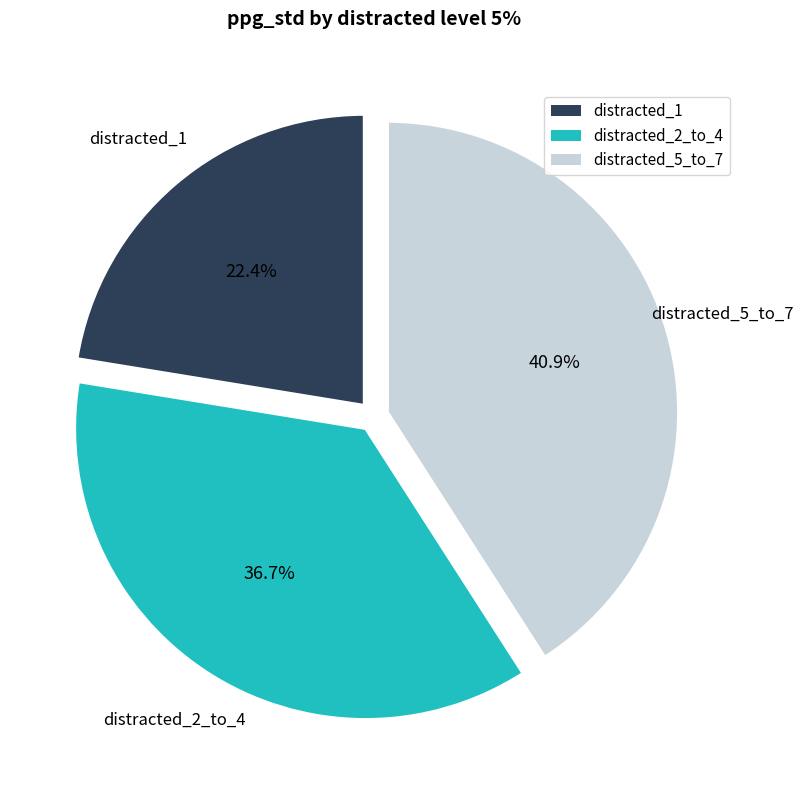

How many segments does this pie chart have?

3